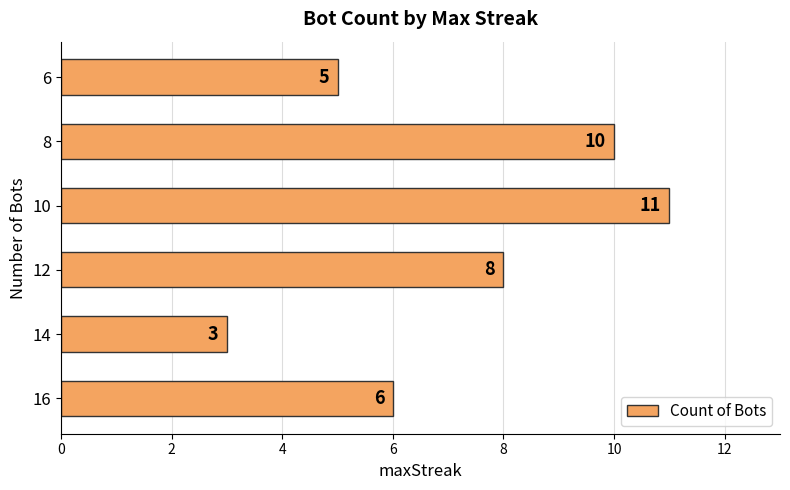

Rank the categories by value from highest to lowest.

10, 8, 12, 16, 6, 14